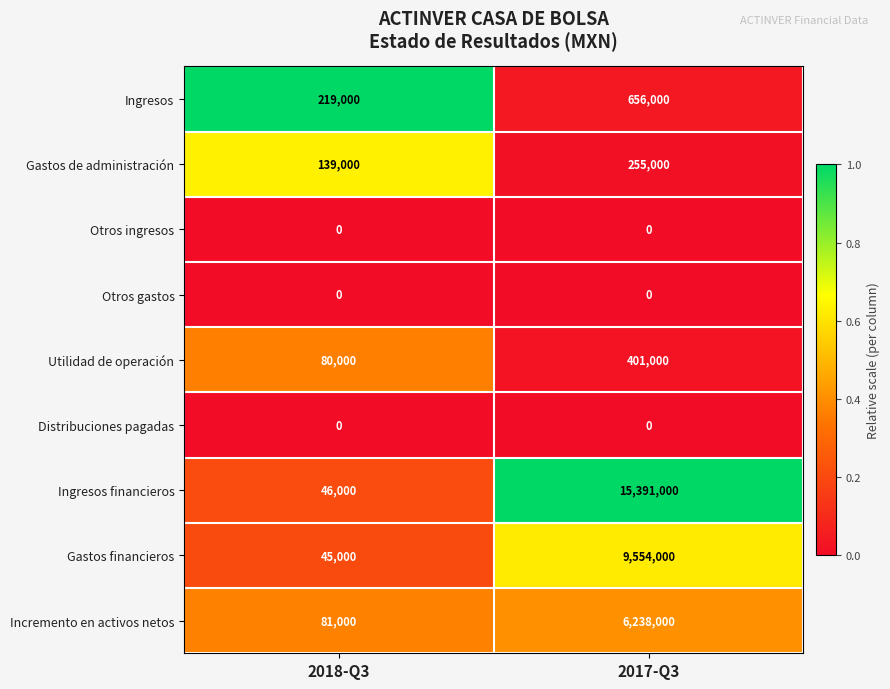

The Gastos financieros series shows 45000 at 2018-Q3. True or false?

True